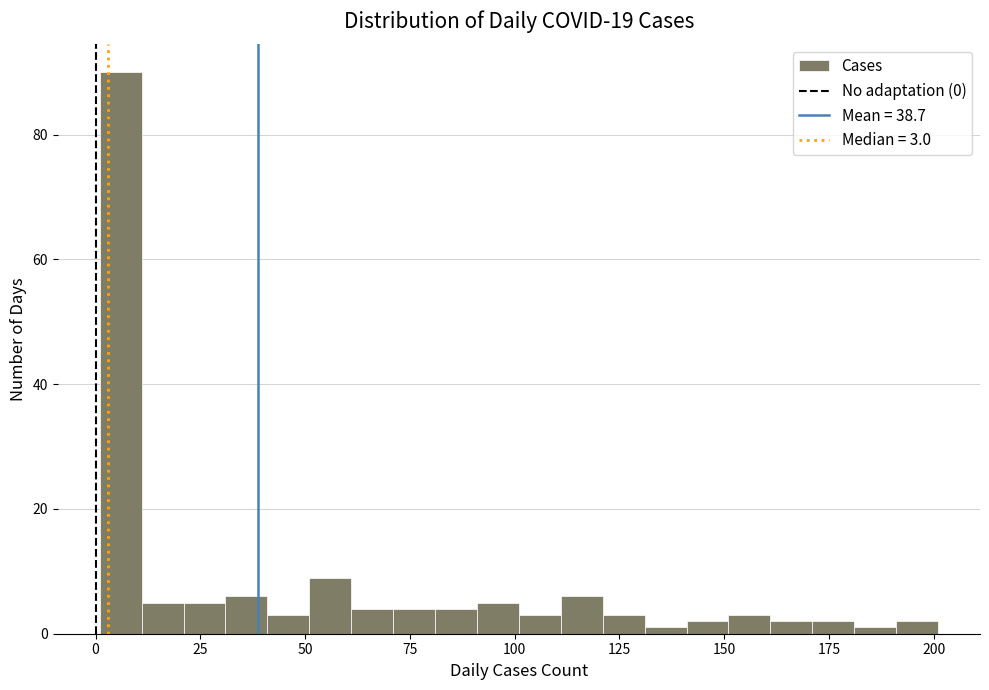

Around what value on the x-axis is the tallest bar? Give the approximate position of its centre, as read against the axis.

5